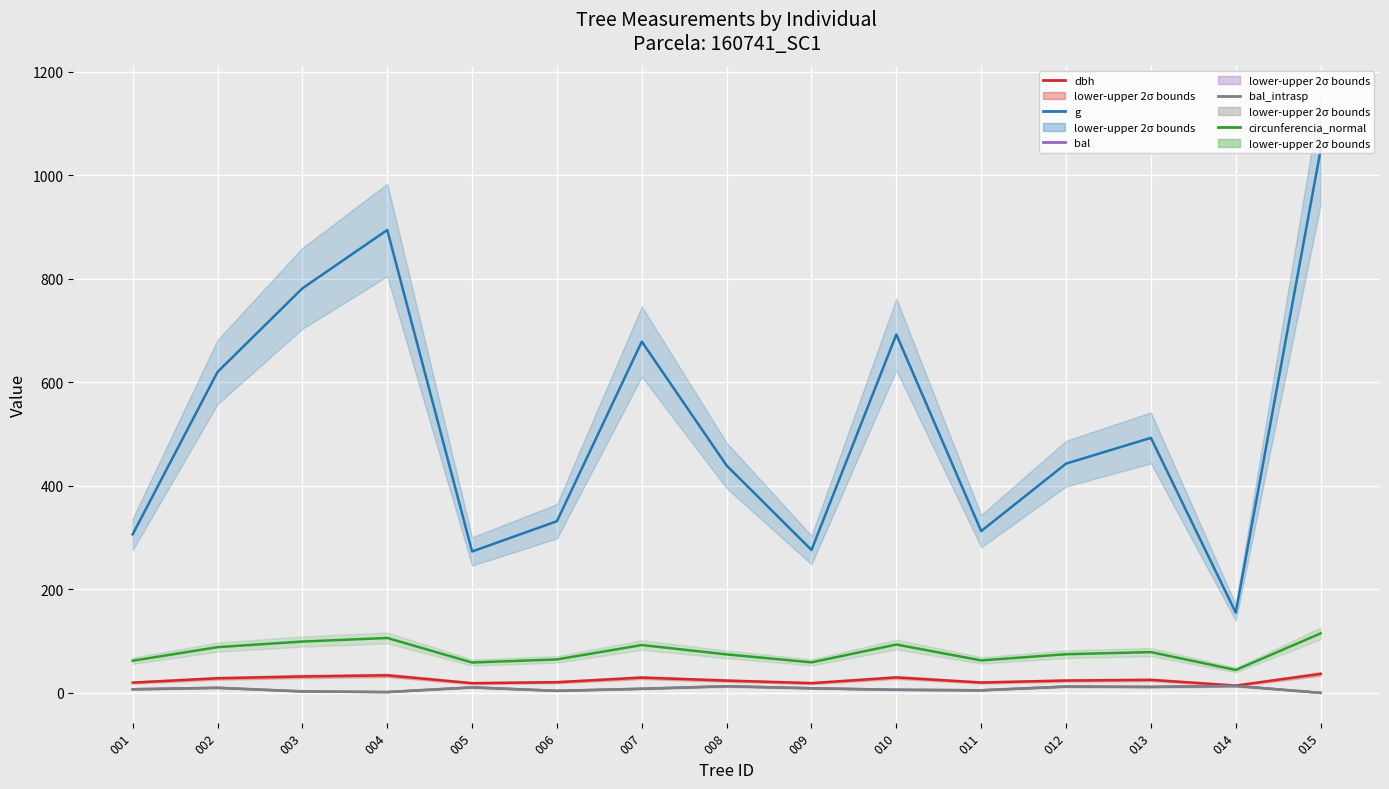

At how many categories does at least one series exceed 579?

6